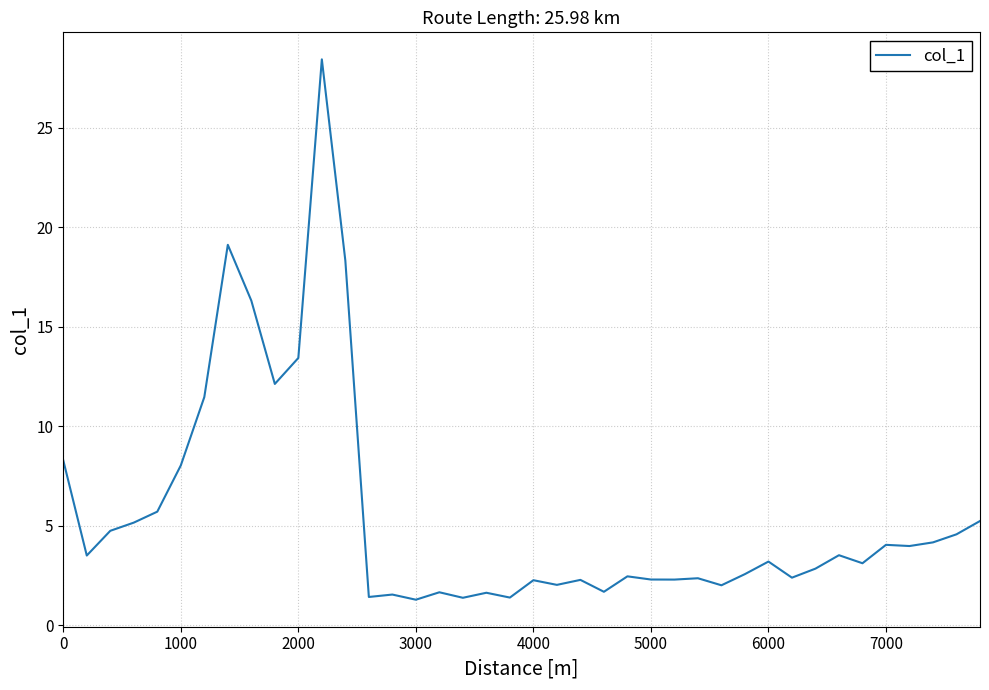

How many categories are shown in the chart?

40